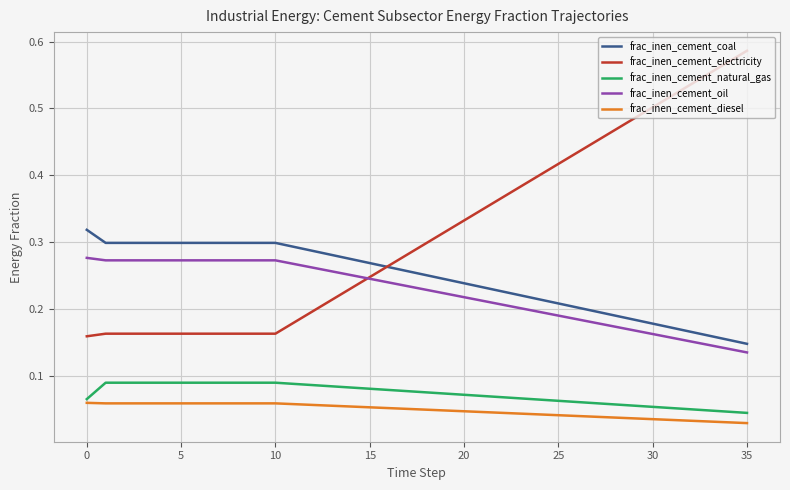

Rank the series by their maximum value, from lowest to highest.

frac_inen_cement_diesel, frac_inen_cement_natural_gas, frac_inen_cement_oil, frac_inen_cement_coal, frac_inen_cement_electricity